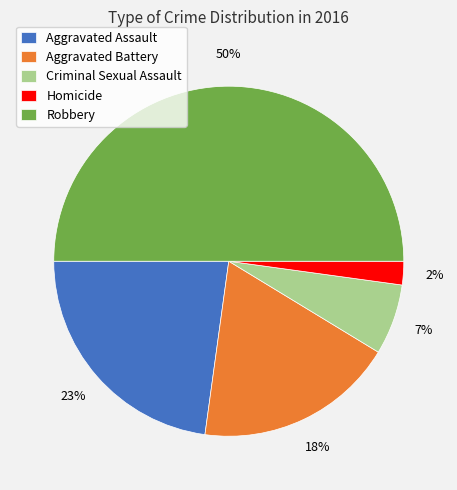

How many slices are in this pie chart?

5